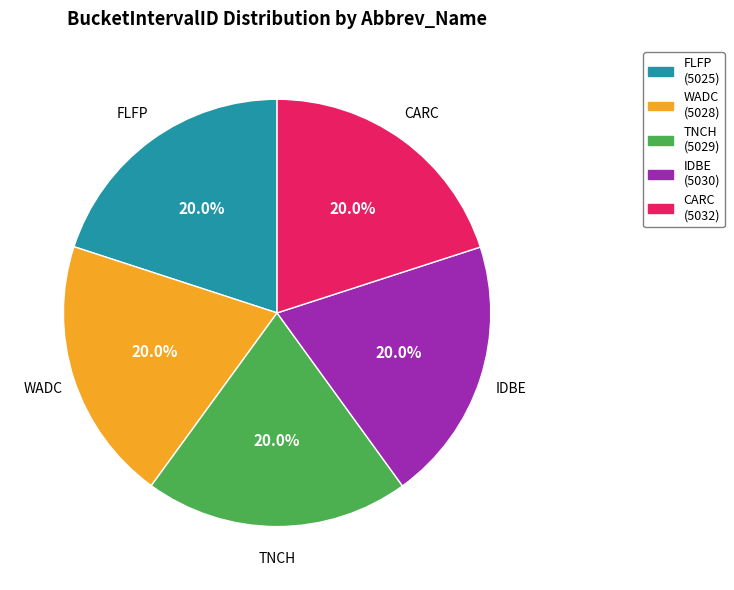

What percentage do CARC and FLFP together represent?

40.0%